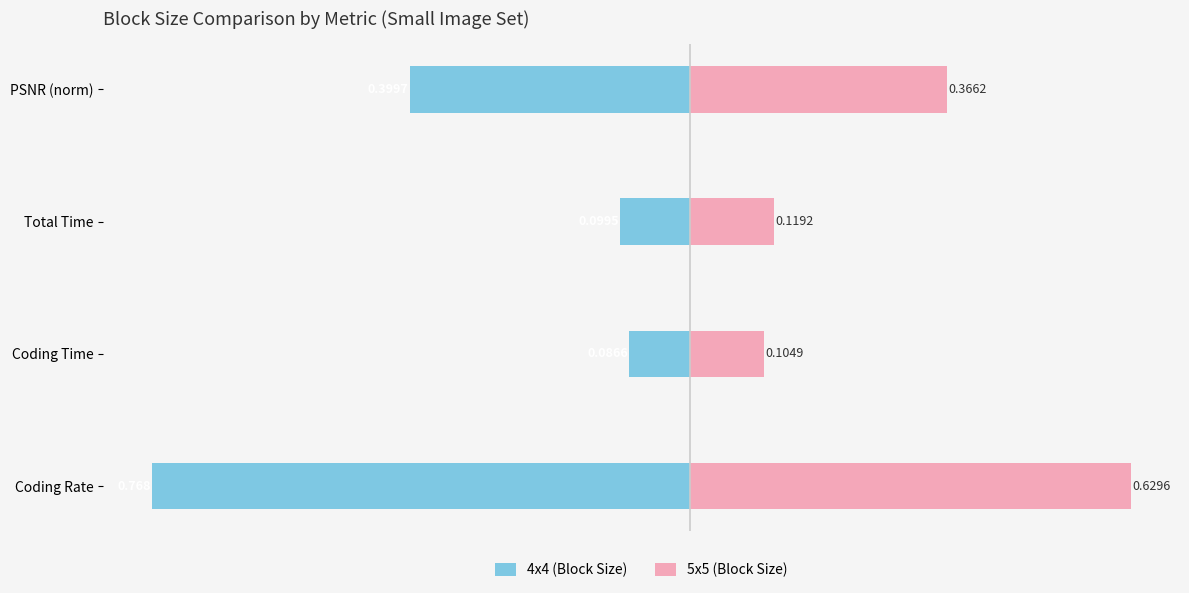

What is the value of the 5x5 (Block Size) bar at the 4th from the left?

0.4